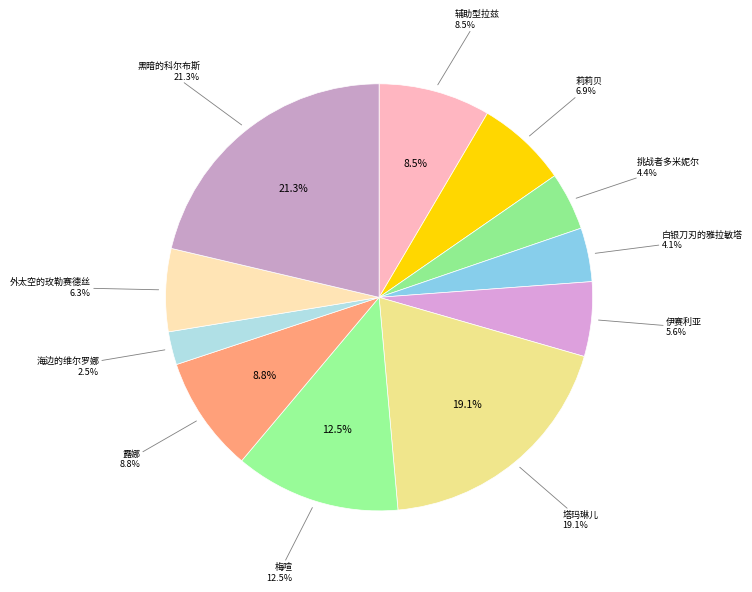

How many slices are in this pie chart?

11